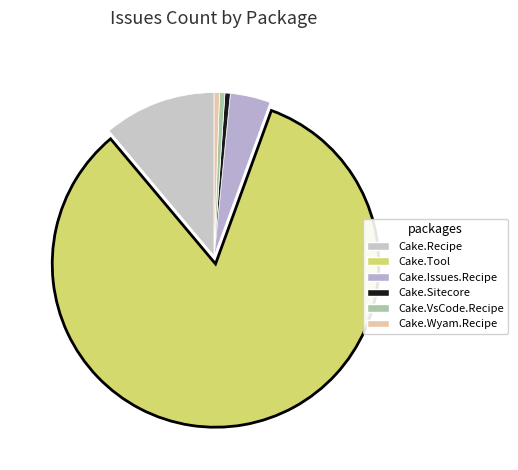

How many slices are in this pie chart?

6